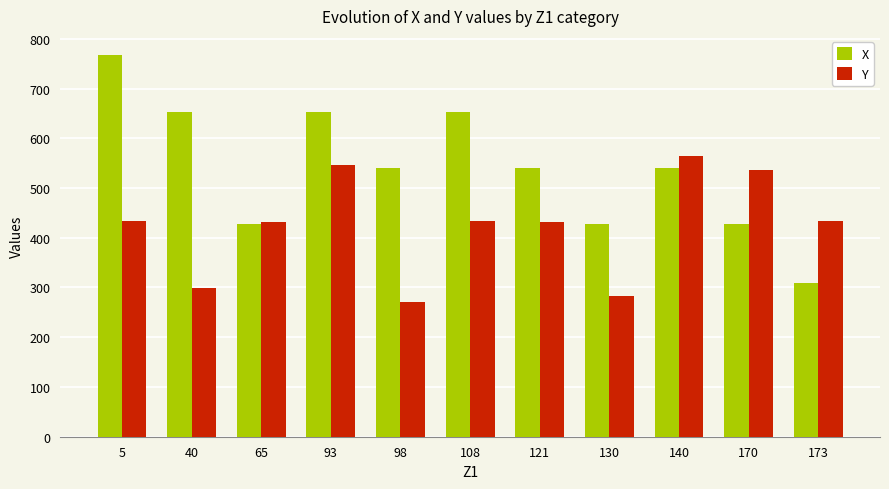

Which series has the largest range (max minus min)?

X